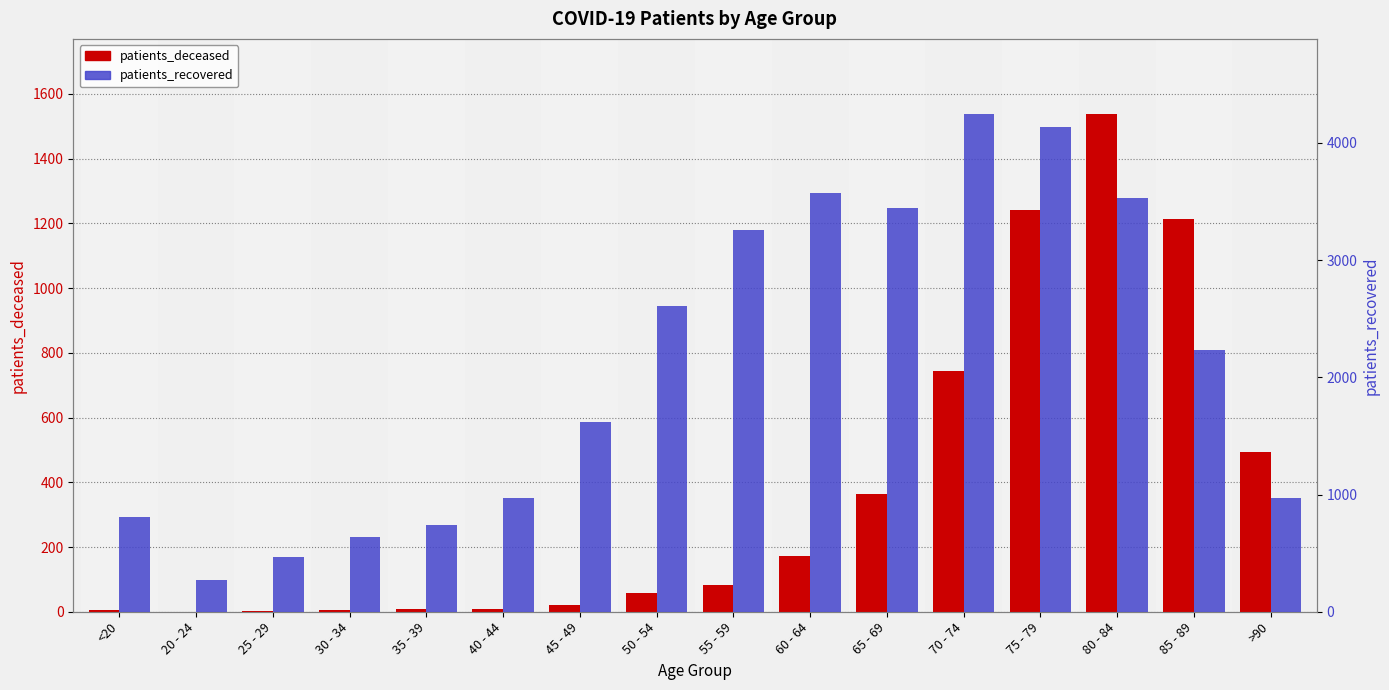

Read the patients_recovered value at <20.

810